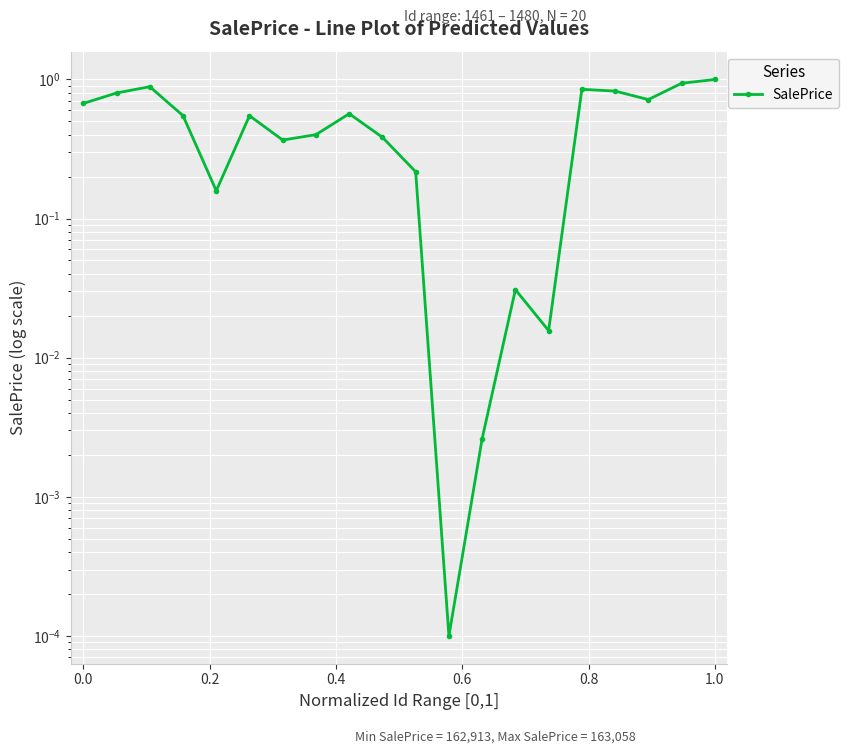

How many lines are shown in the chart?

1